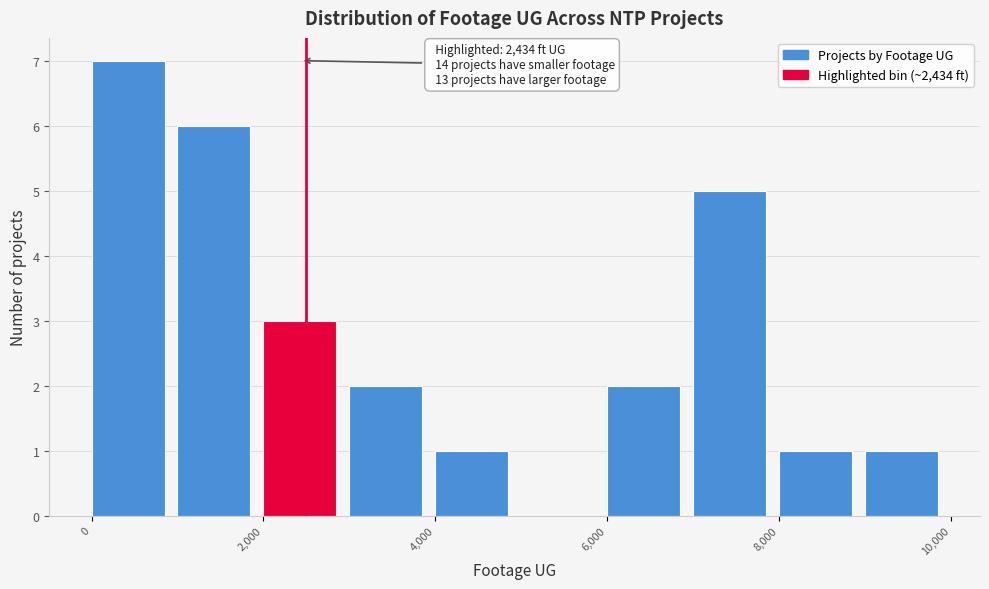

Over which range of the x-axis is the bar tallest?

0 to 1000